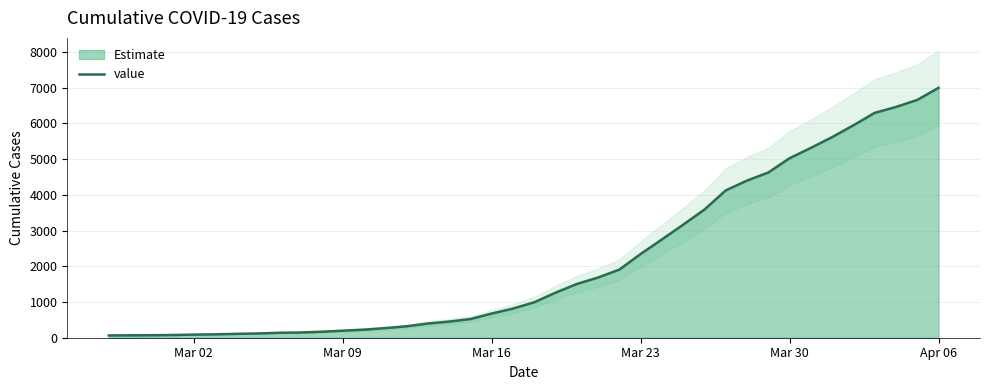

What is the greatest value displayed?

6995